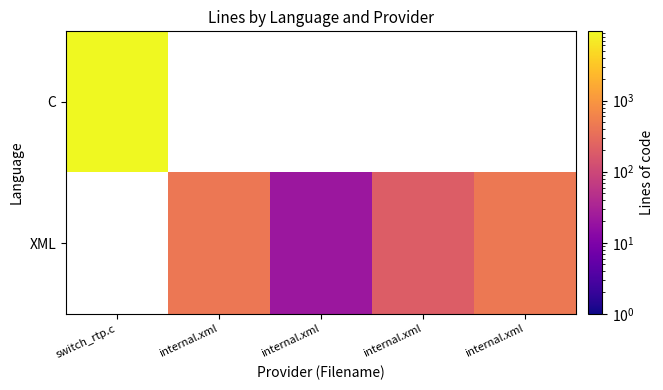

What is the lowest value of the C series?

9471.0